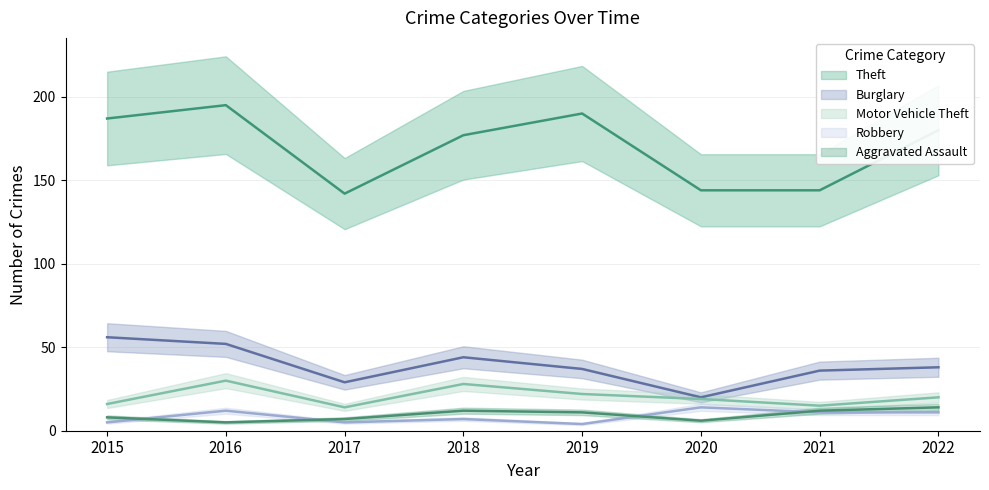

List the labels in order of Aggravated Assault value, smallest first.

2016, 2020, 2017, 2015, 2019, 2018, 2021, 2022